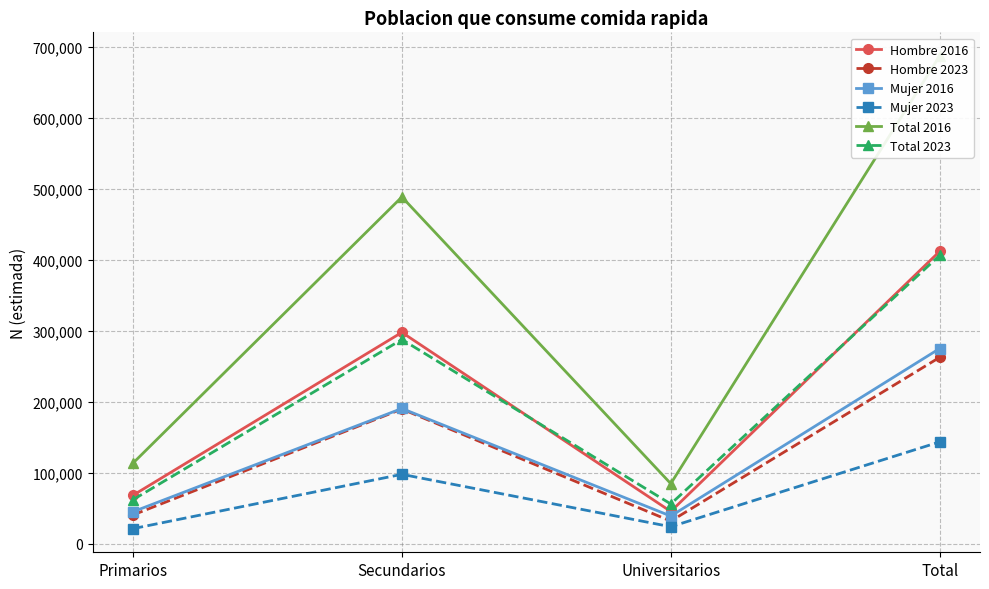

How many lines are shown in the chart?

6